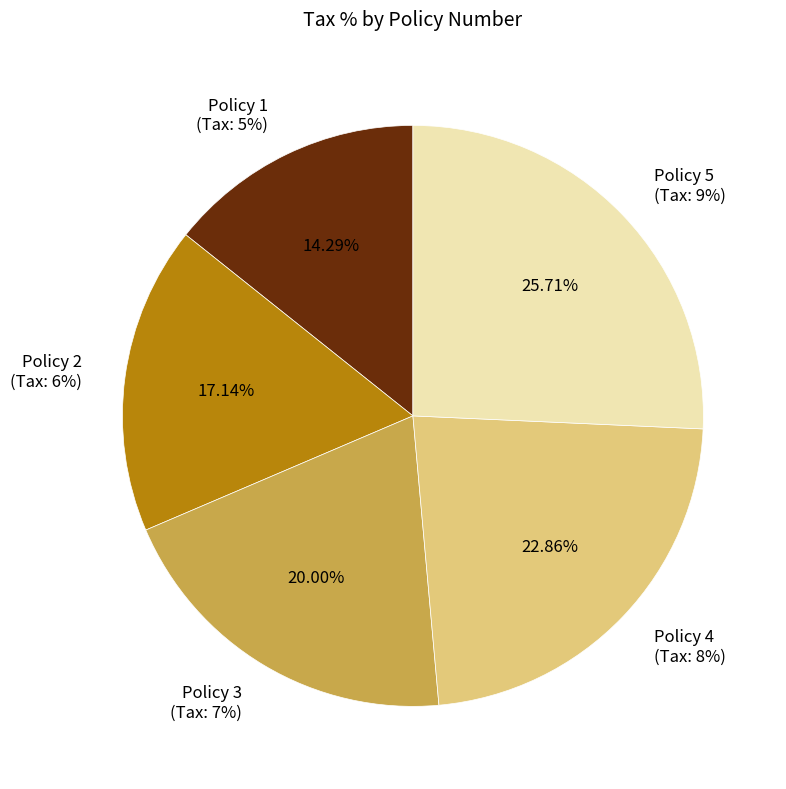

Rank the categories by value from highest to lowest.

Policy 5, Policy 4, Policy 3, Policy 2, Policy 1